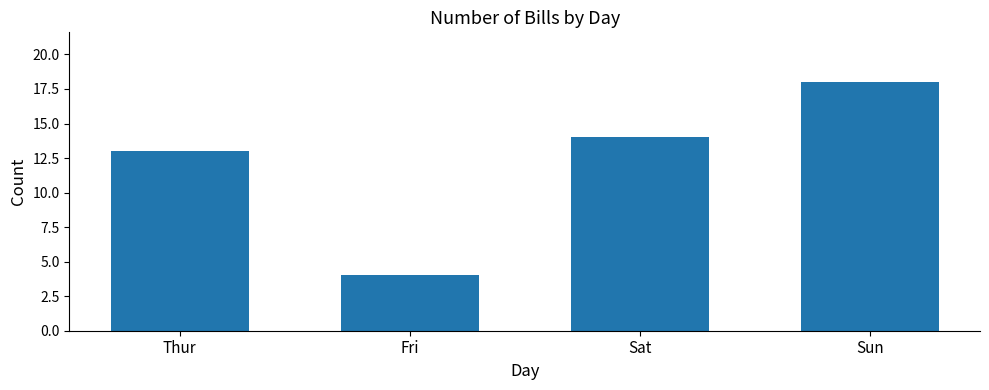

The chart shows a value of 14 at Sat. True or false?

True